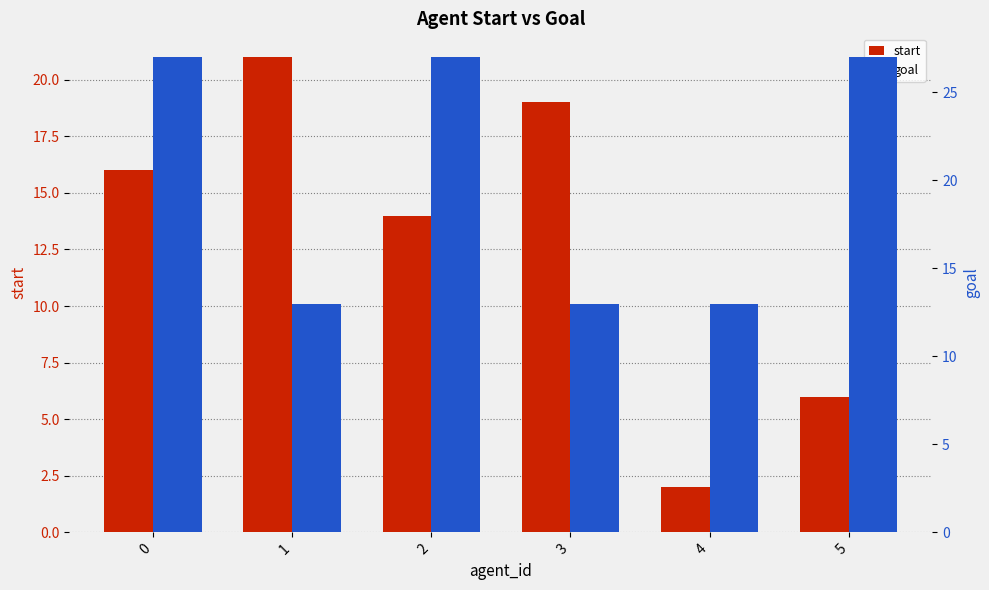

What is the spread (max minus min) of values at 5?

21